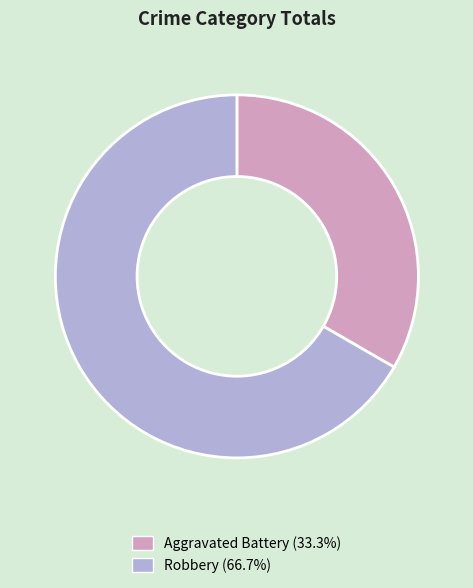

What is the largest slice in the pie chart?

Robbery